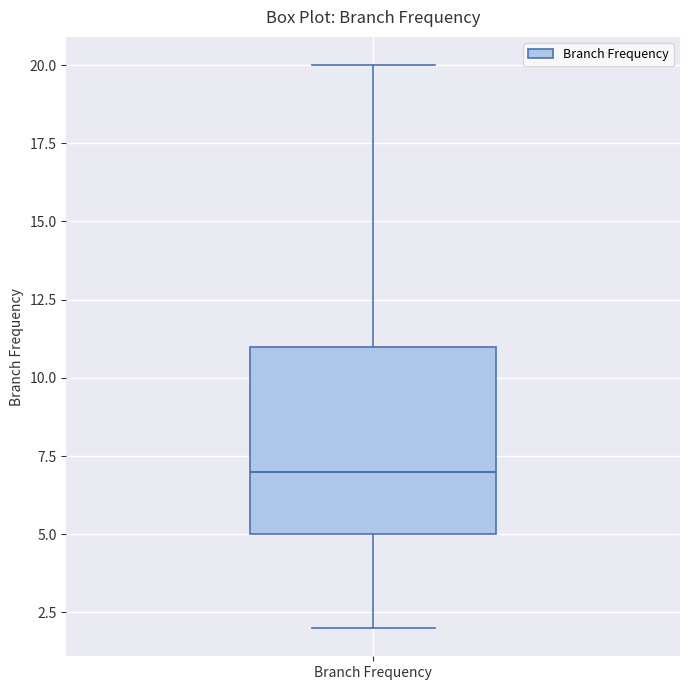

Where does the lower whisker of the box for Branch Frequency end on the y-axis? The values are not printed on the chart, so give them approximately, as read against the axis.

2